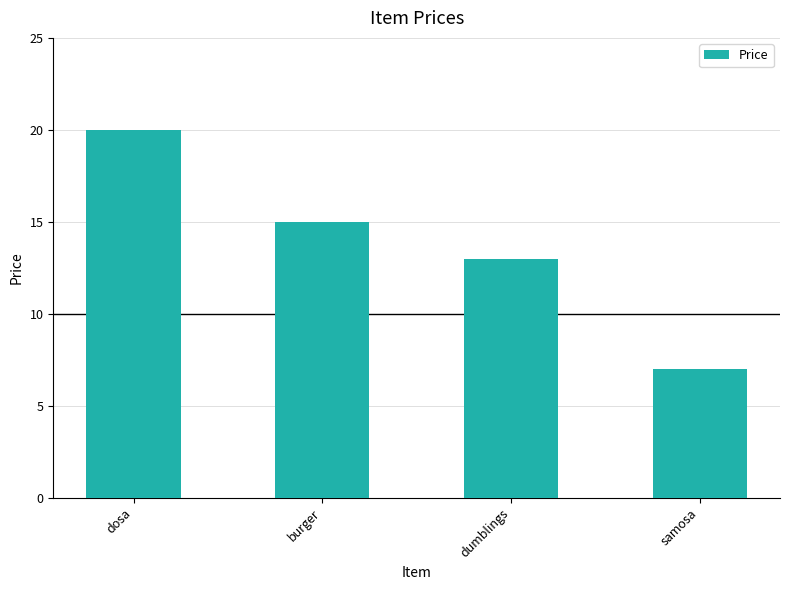

What is the label of the 3rd bar from the right?

burger